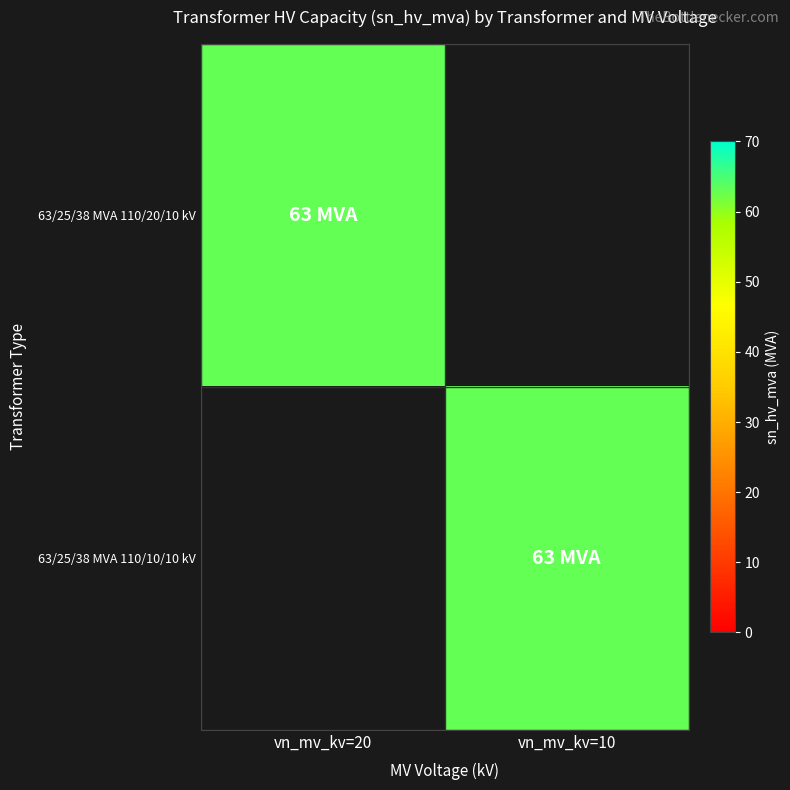

Which series has the largest total across all categories?

63/25/38 MVA 110/20/10 kV